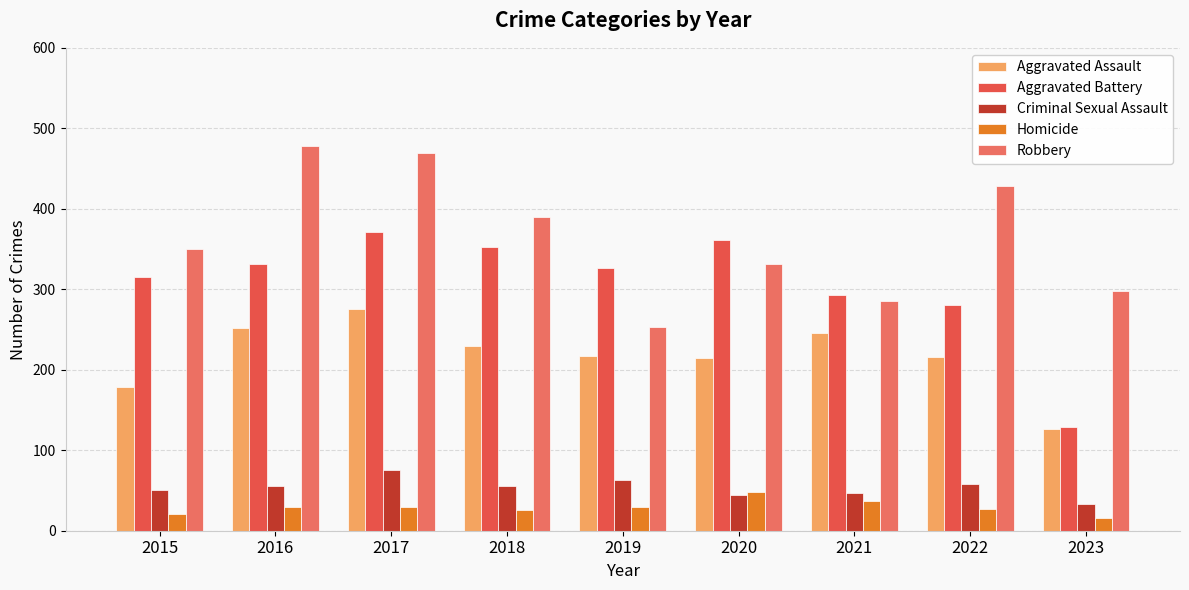

What is the approximate value of Aggravated Assault at 2016, to the nearest 5?

250